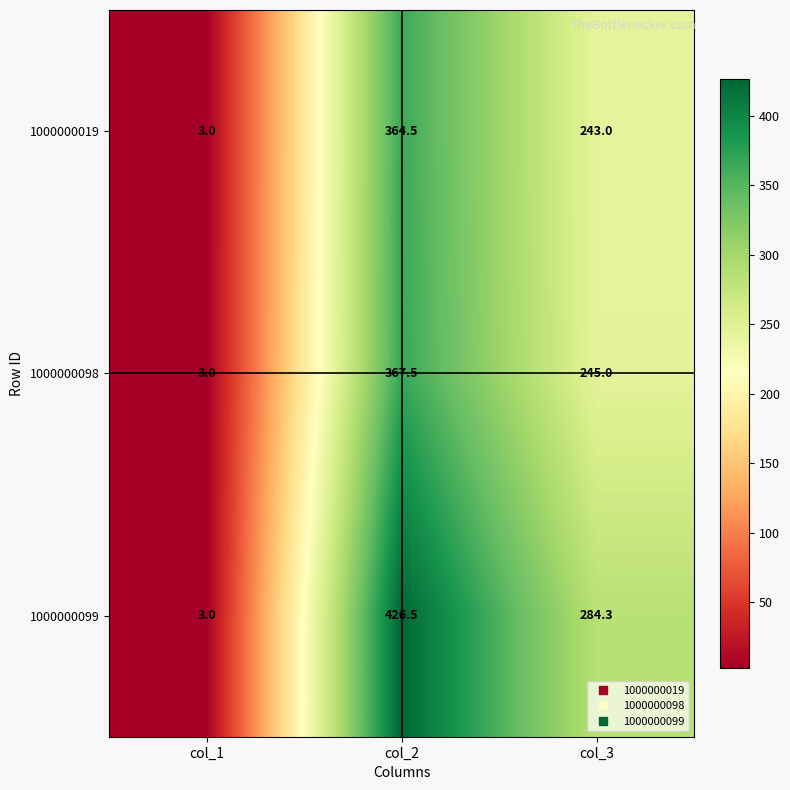

Is it true that 1000000098 equals 245.0 at col_3?

True